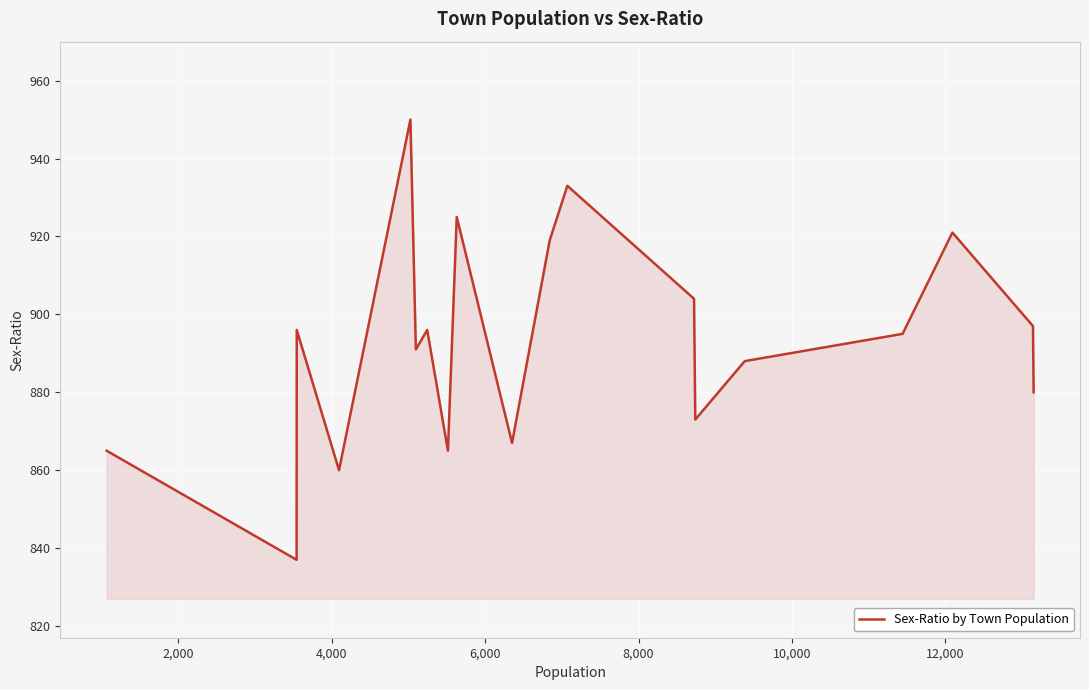

How many interior local peaks (higher than both neighbors) does the data have?

6